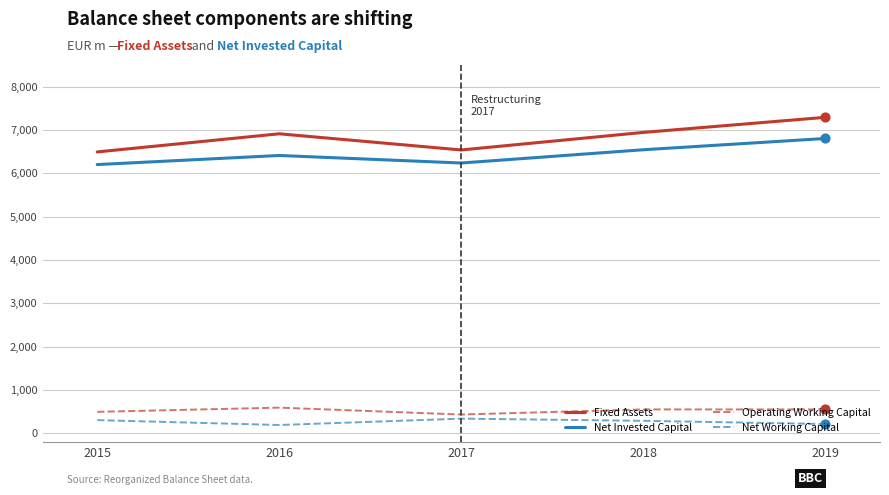

What are all the series names shown in the legend?

Fixed Assets, Net Invested Capital, Operating Working Capital, Net Working Capital